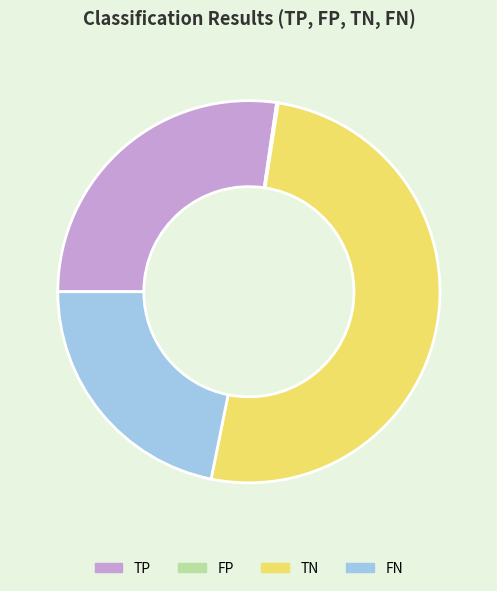

What is the majority slice?

TN